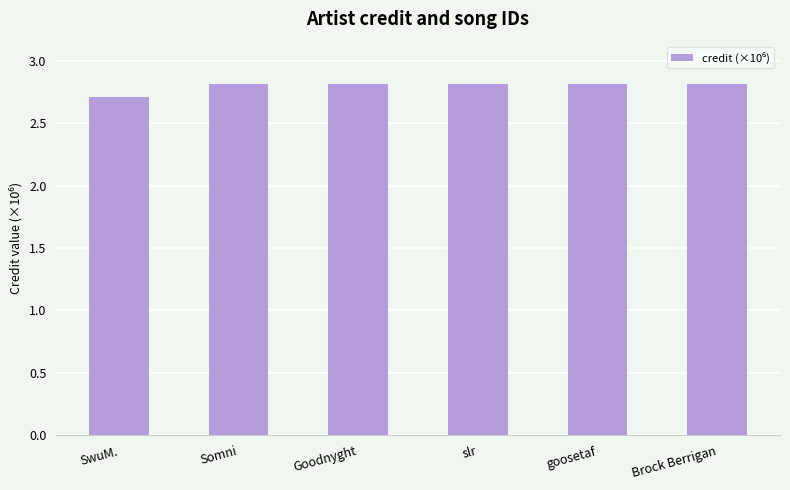

What is the label of the 2nd bar from the right?

goosetaf